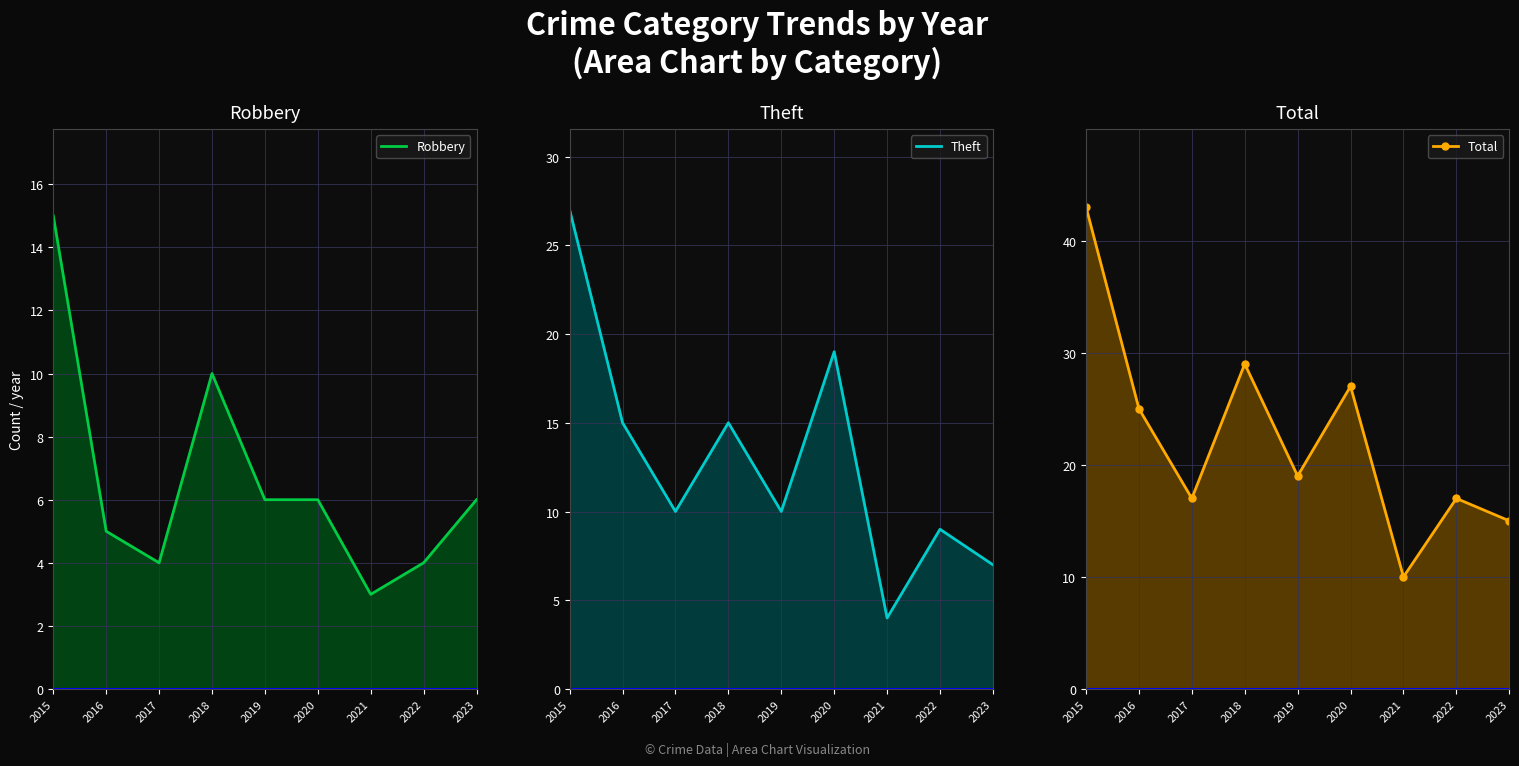

How many interior local peaks does the Robbery series have?

1